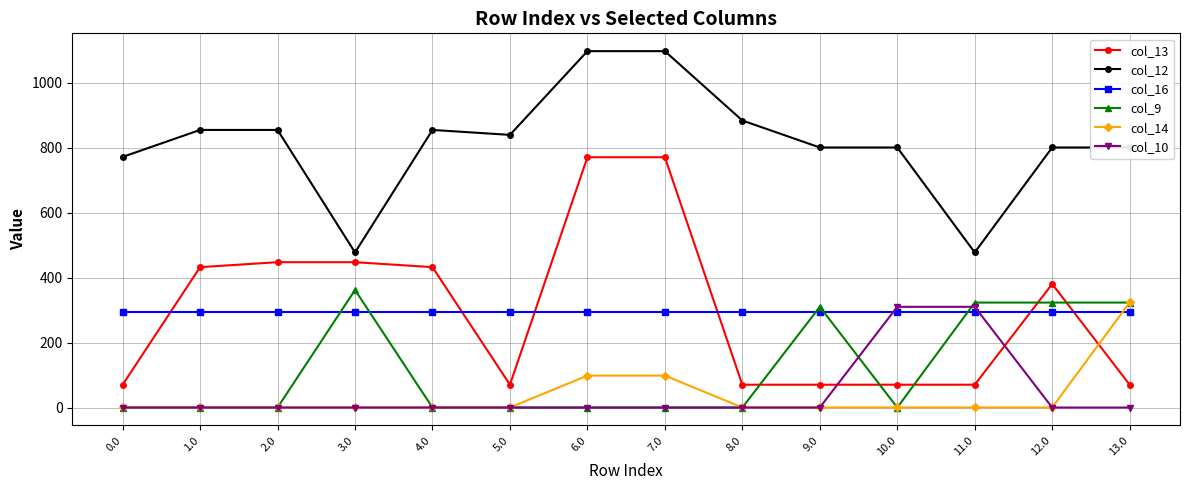

True or false: col_13 has more than 0 points higher than both neighbors.

True